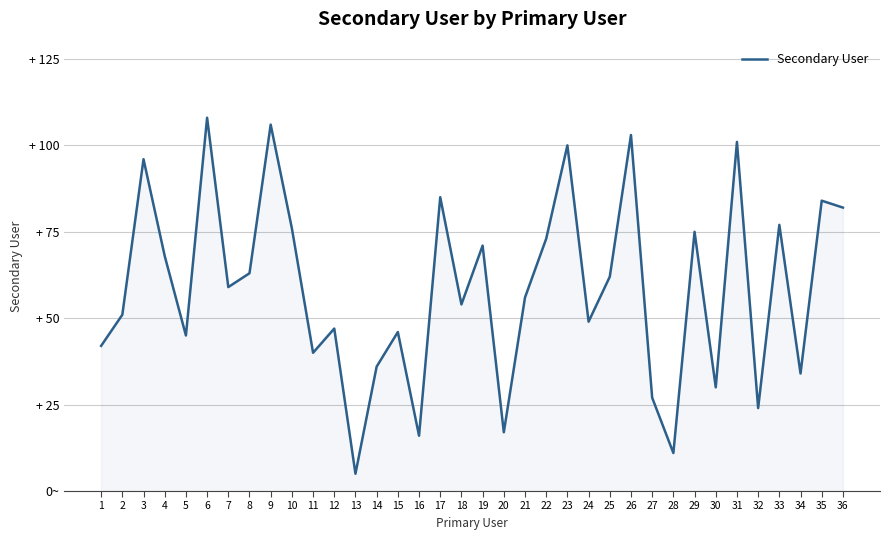

Which has a higher value, 21 or 31?

31